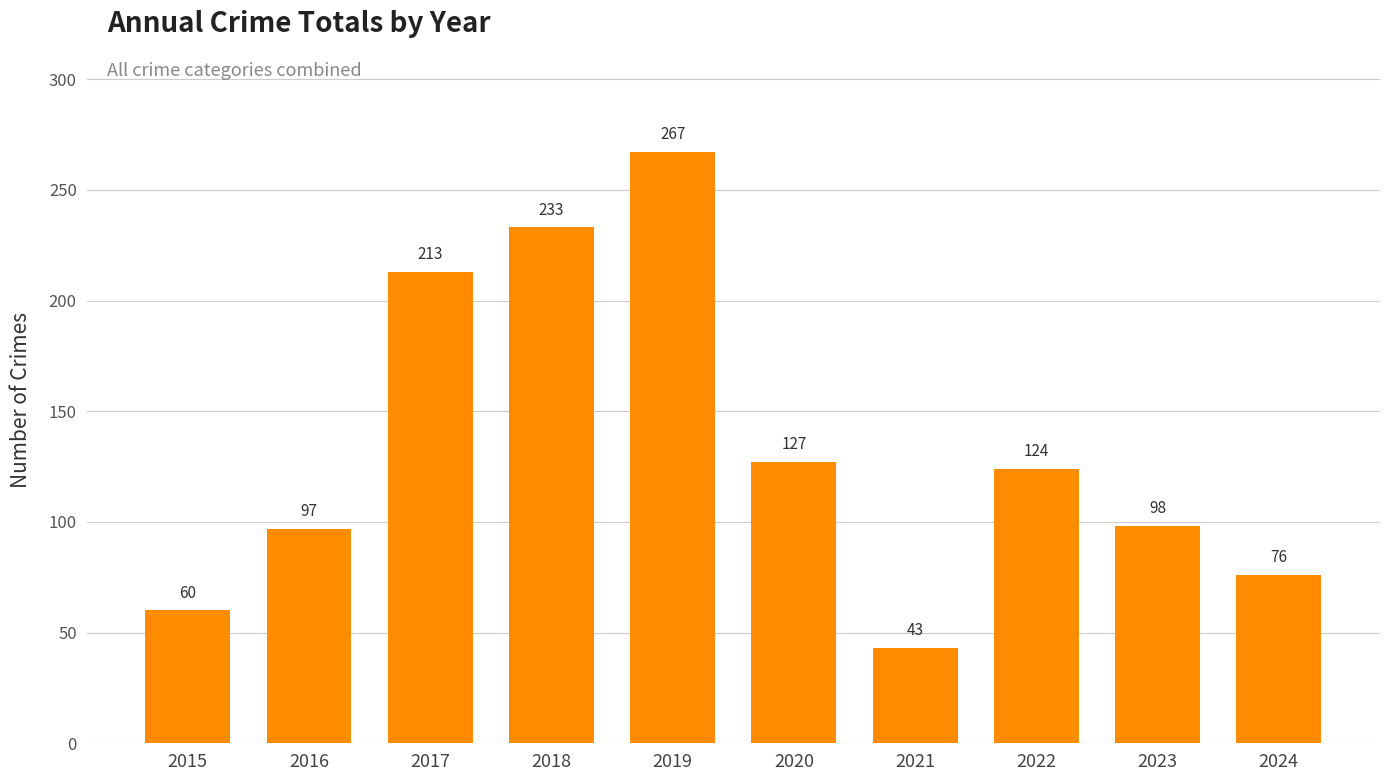

Which category has the lowest value across all series?

2021